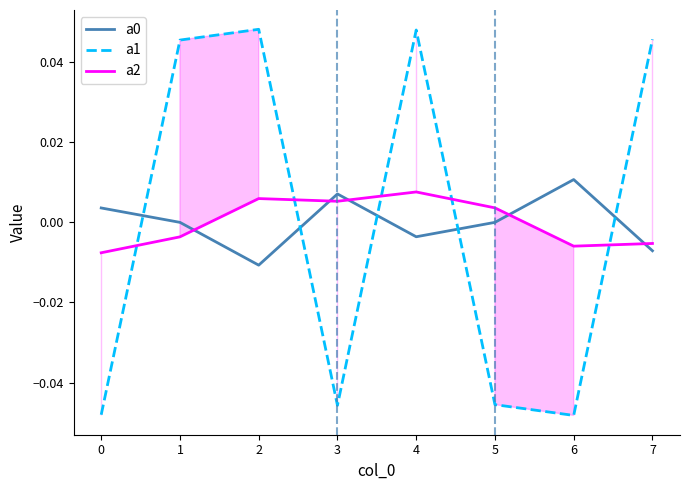

Is it true that a0 equals -0.0 at 2?

True